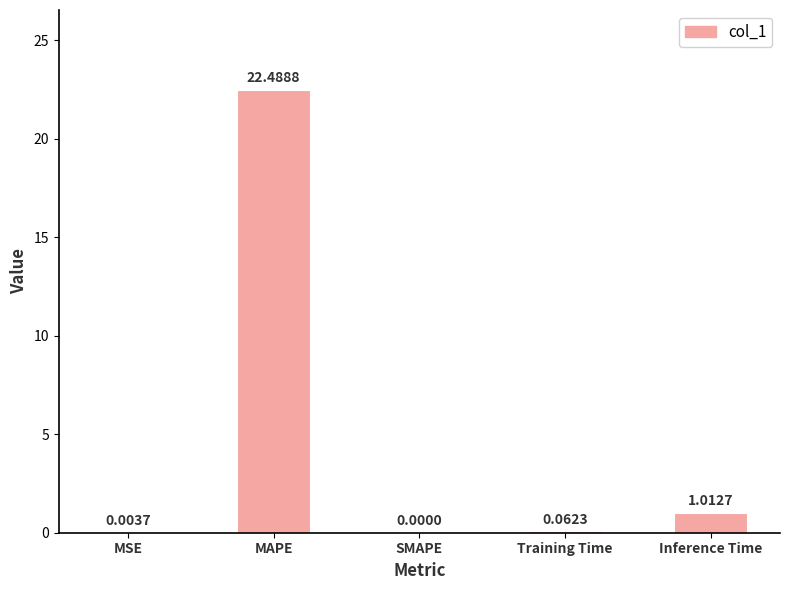

What is the ratio of the value at MAPE to the value at Inference Time?

22.2